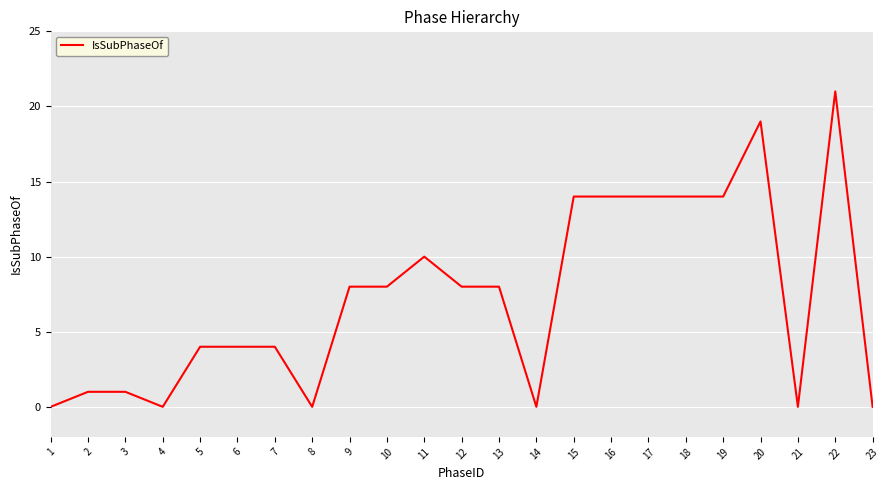

Between 23 and 20, which is larger?

20